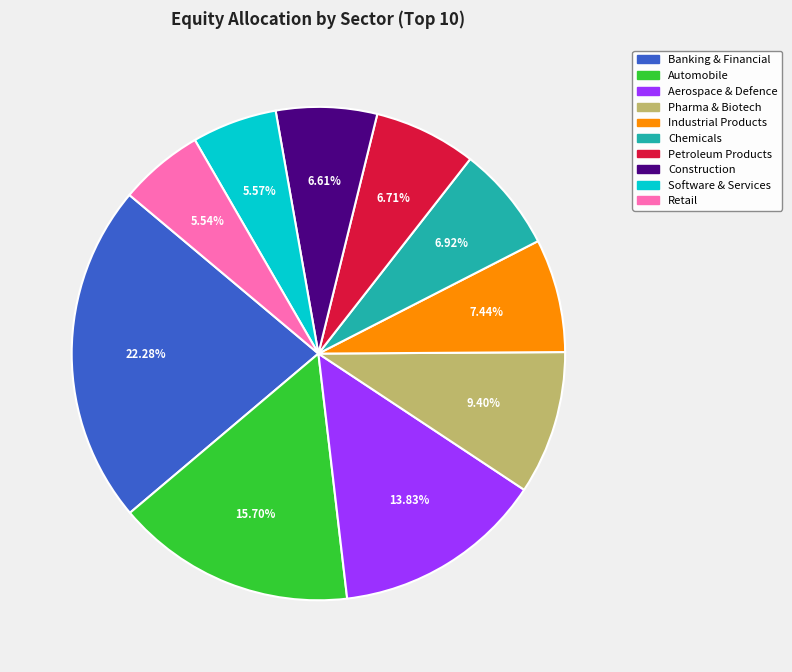

The Automobile slice represents 25% of the pie. True or false?

False